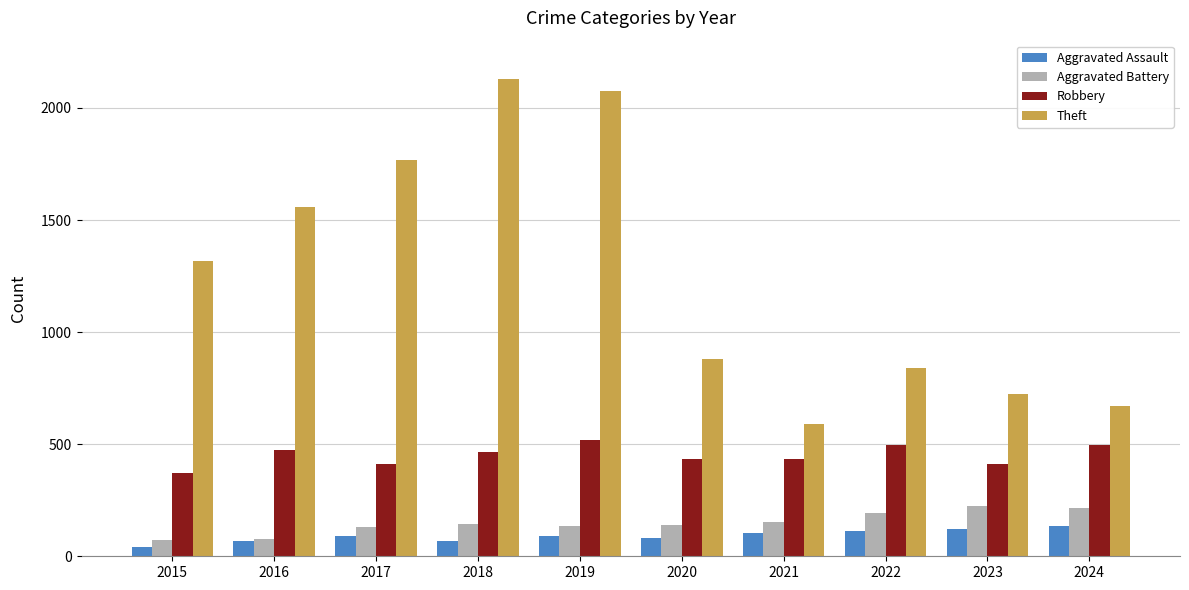

What is the highest value of the Aggravated Assault series?

136